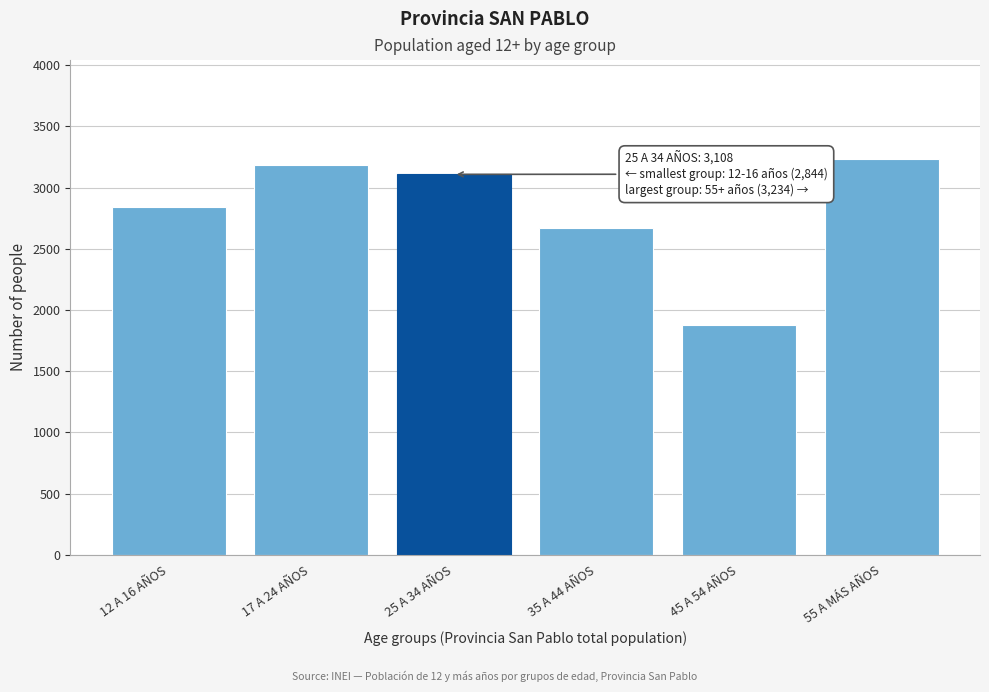

Reading left to right, extract all data points from this chart.

12 A 16 AÑOS=2844	17 A 24 AÑOS=3188	25 A 34 AÑOS=3108	35 A 44 AÑOS=2668	45 A 54 AÑOS=1877	55 A MÁS AÑOS=3234